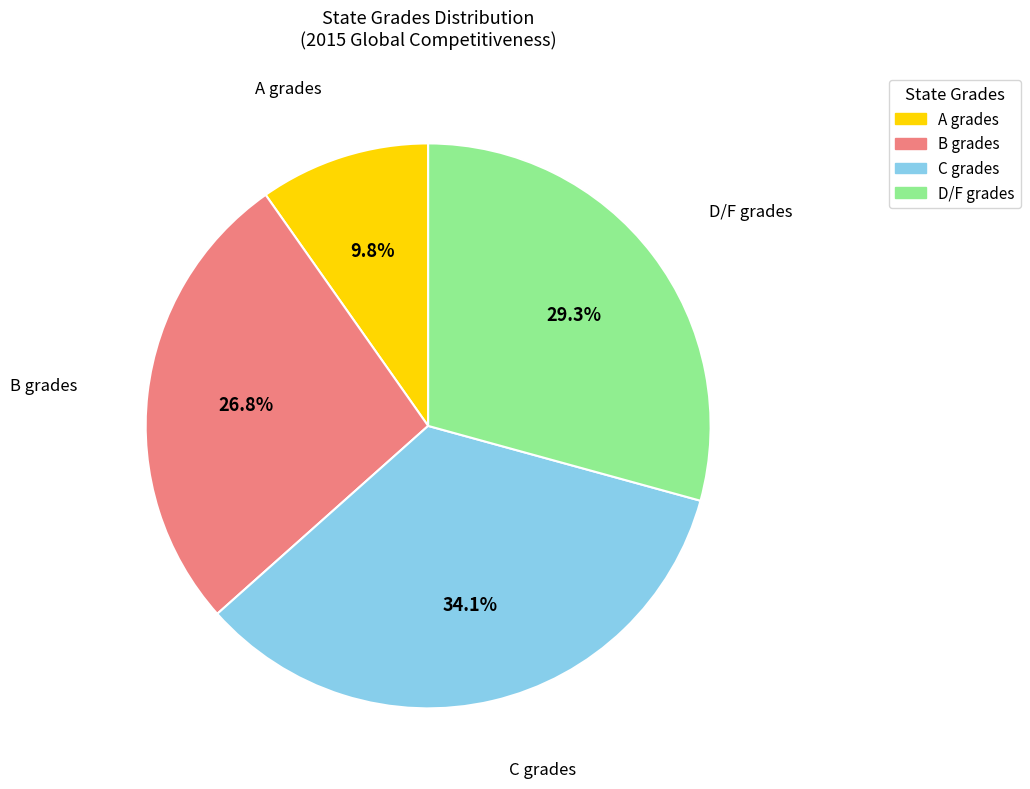

Rank the categories by value from highest to lowest.

C grades, D/F grades, B grades, A grades